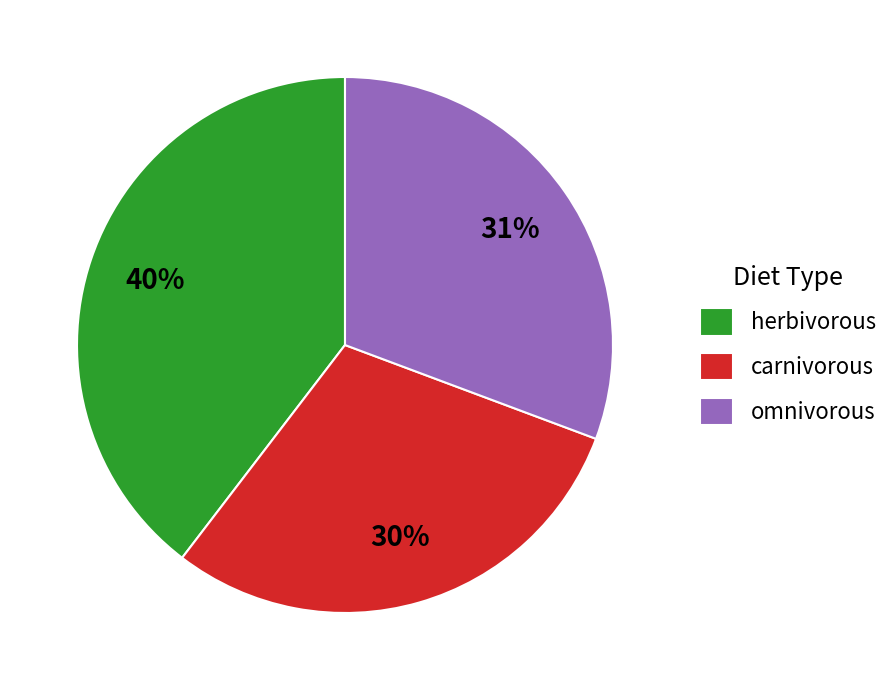

Is it true that herbivorous is 40% of the pie?

True